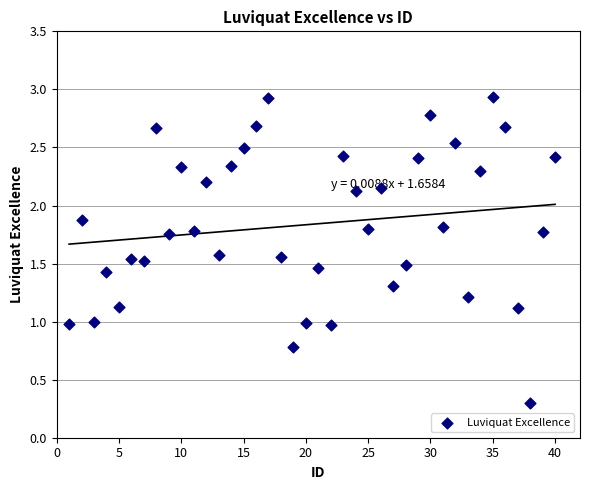

What is the range of X values (max minus min)?

39.0